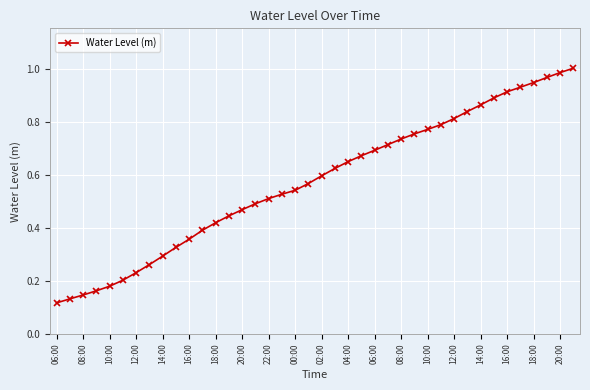

Does the chart have visible grid lines?

Yes